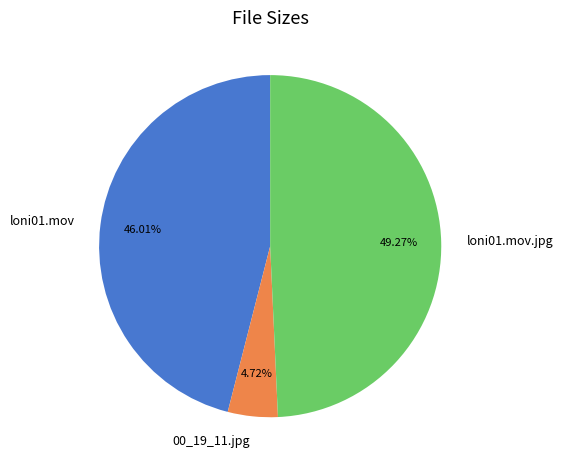

Is it true that loni01.mov is 46% of the pie?

True